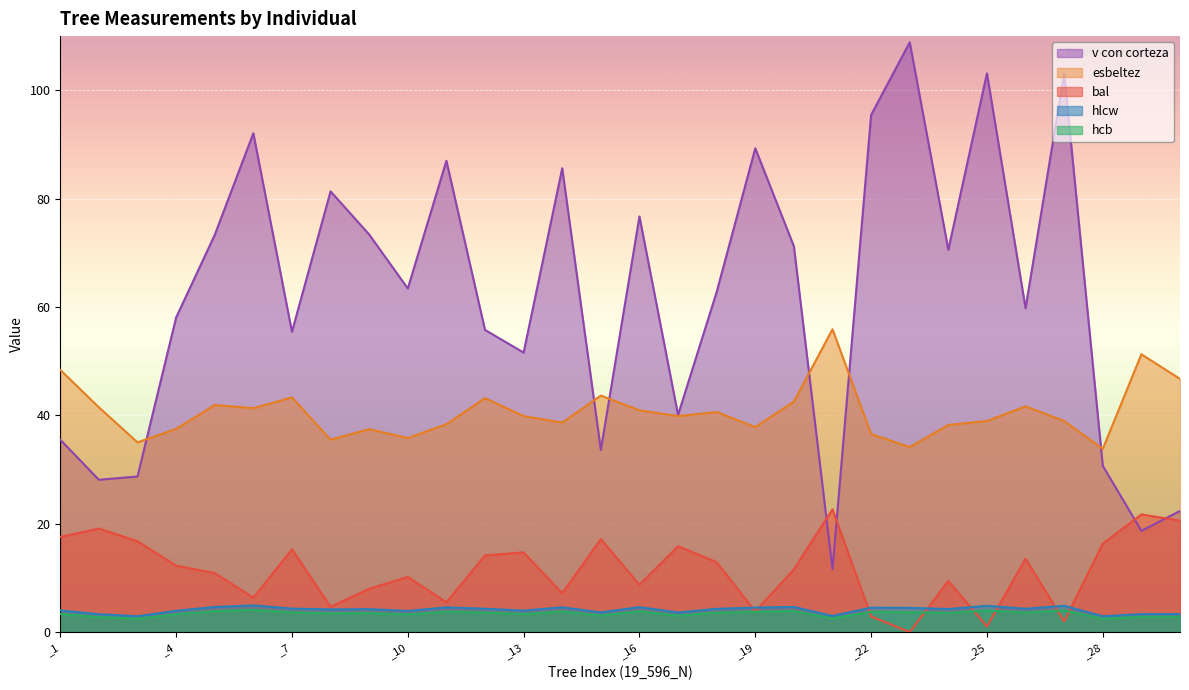

What is the sum of the bal values at _6 and _16?

15.1